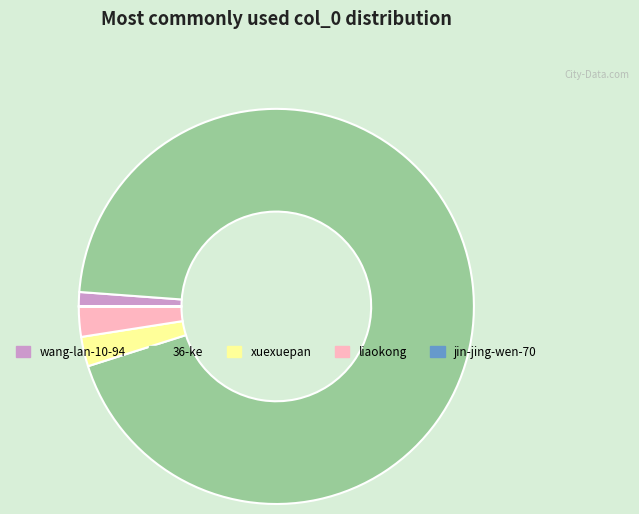

Is there a majority slice in this chart?

Yes